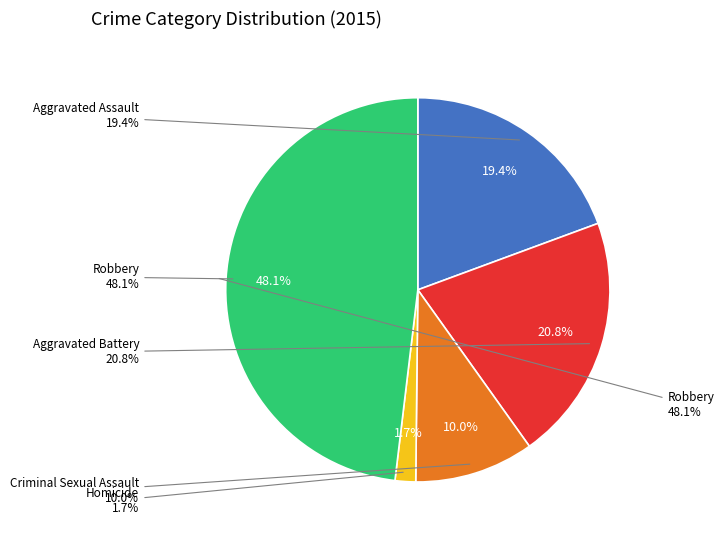

Rank the categories by value from highest to lowest.

Robbery, Aggravated Battery, Aggravated Assault, Criminal Sexual Assault, Homicide